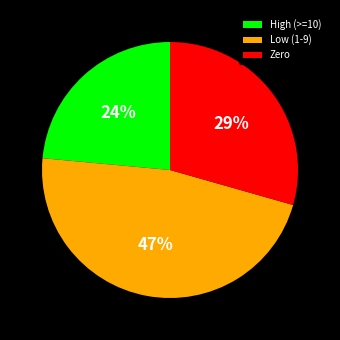

Is it true that Low (1-9) is 47% of the pie?

True